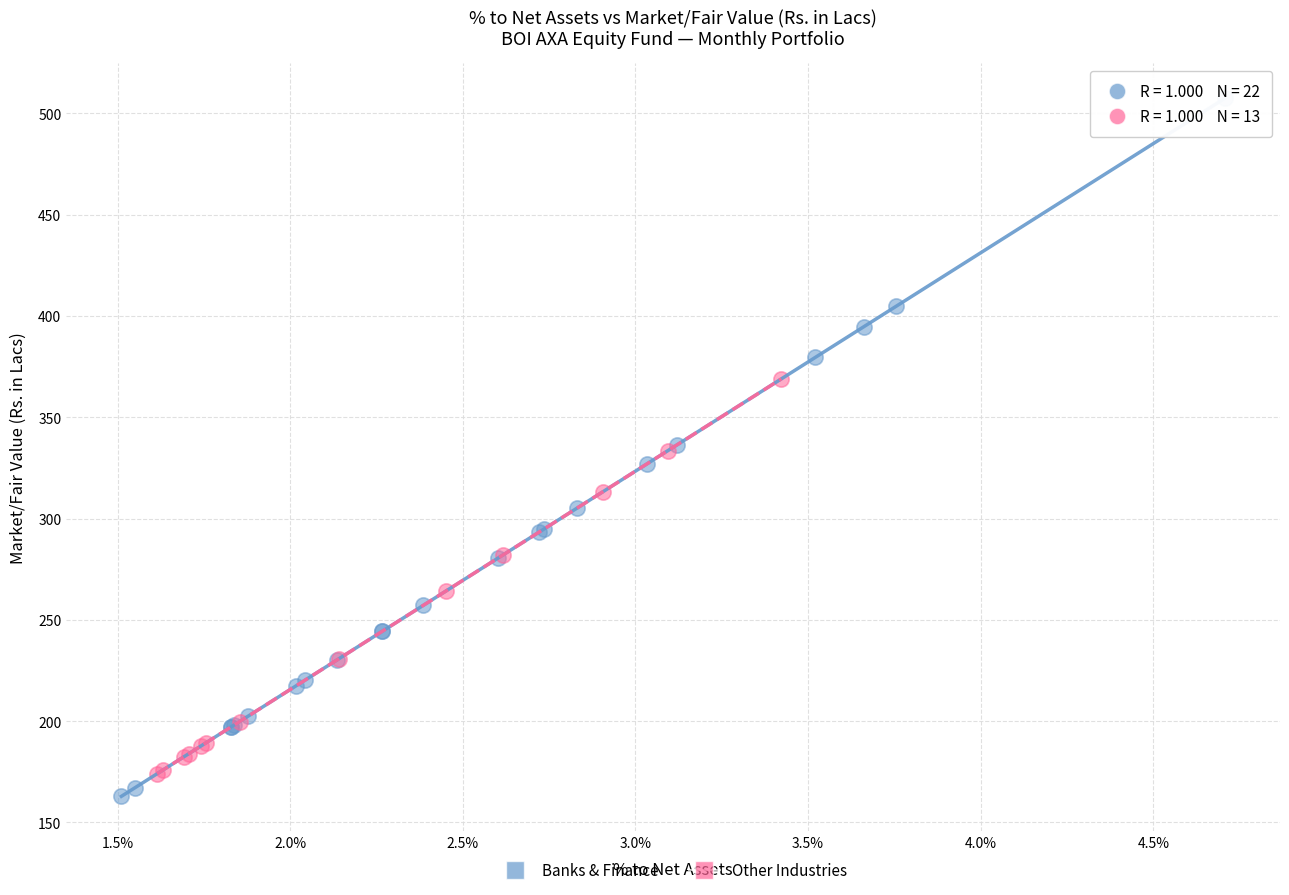

Which series has the largest Y range (max minus min)?

Other Industries